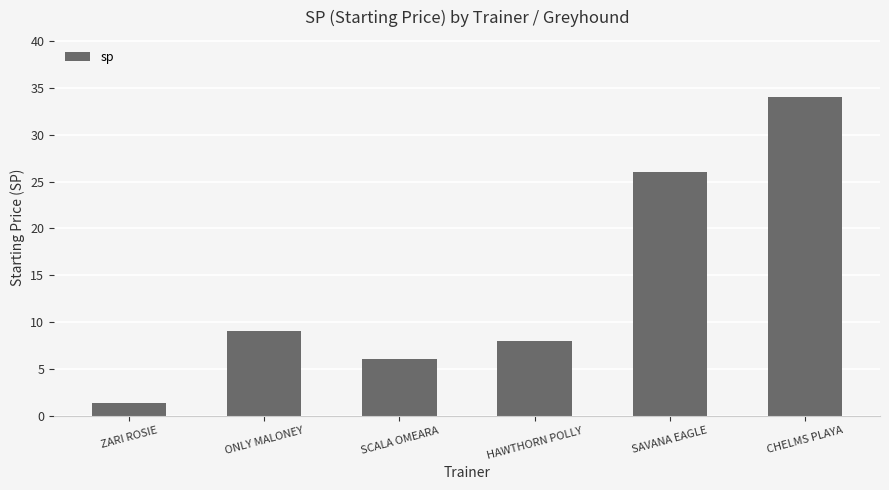

What is the difference between the maximum and minimum values?

32.6